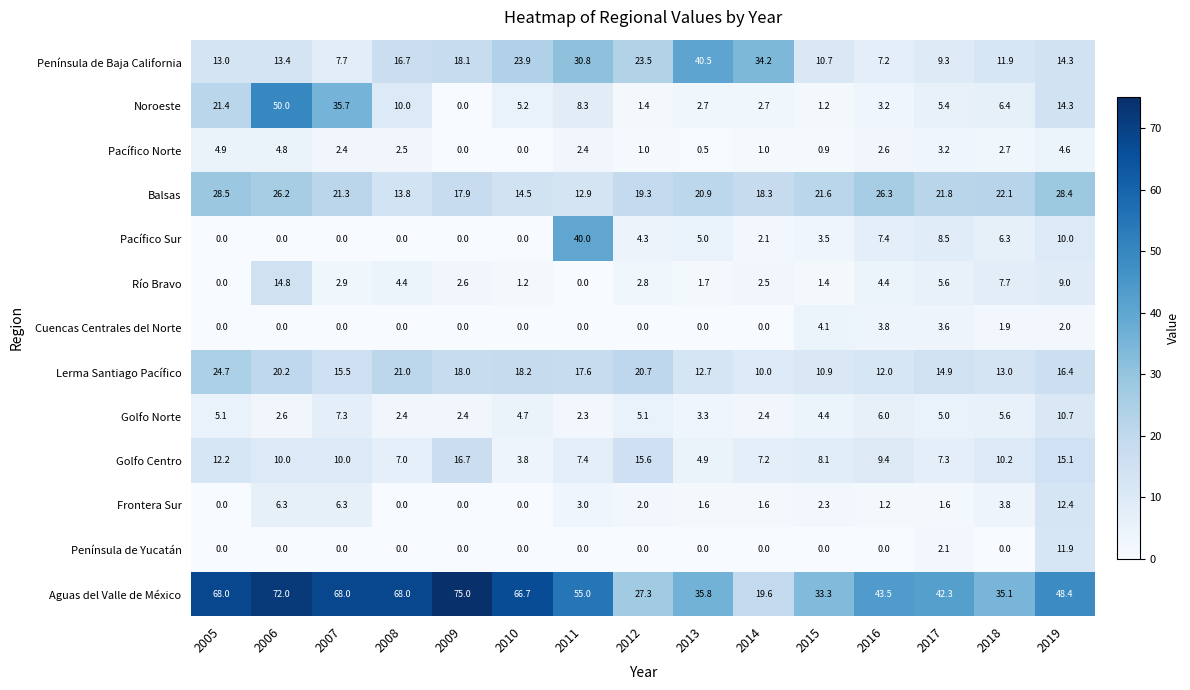

What is the difference between the maximum and minimum values in the Golfo Centro series?

12.9